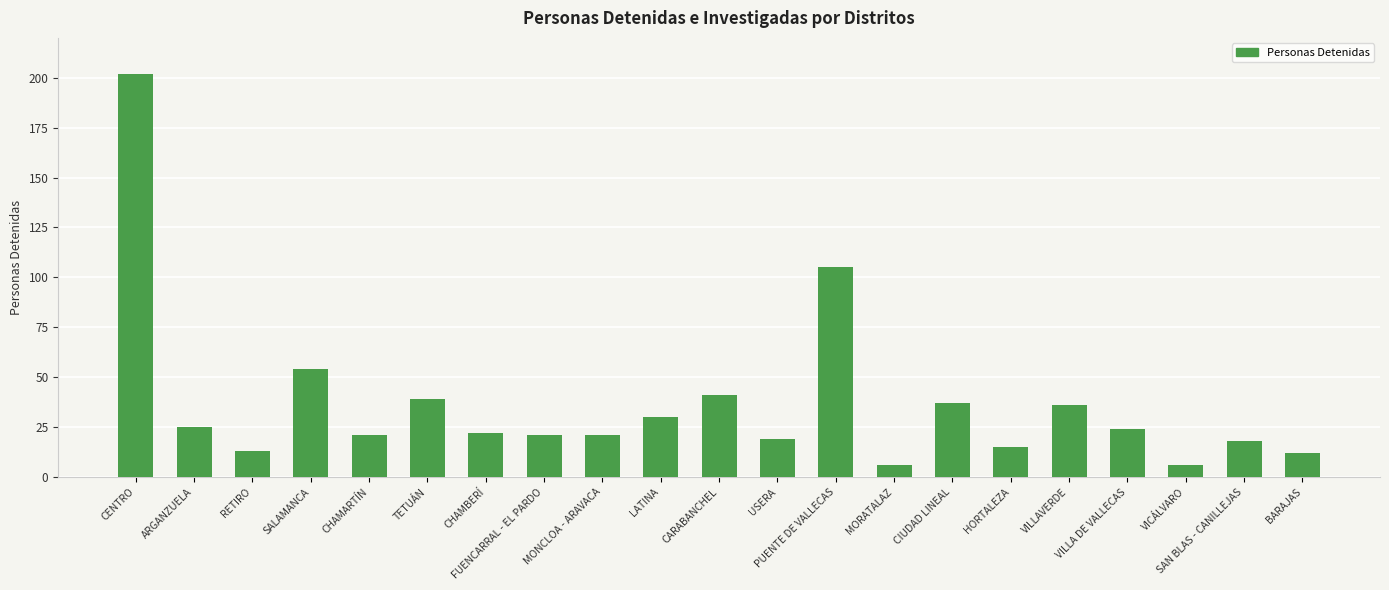

What is the label of the 17th bar from the left?

VILLAVERDE